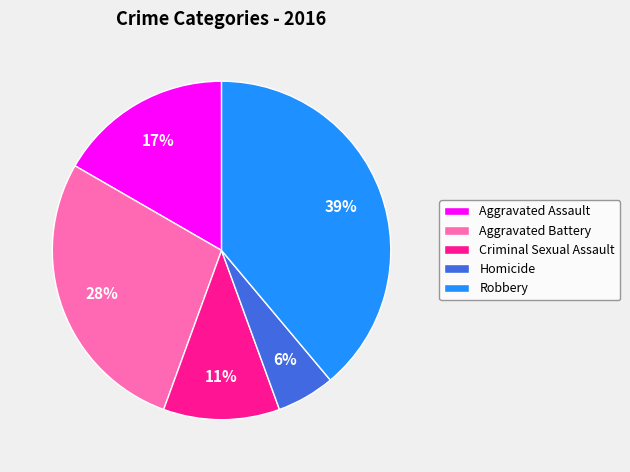

Is there any slice that represents more than half of the pie?

No